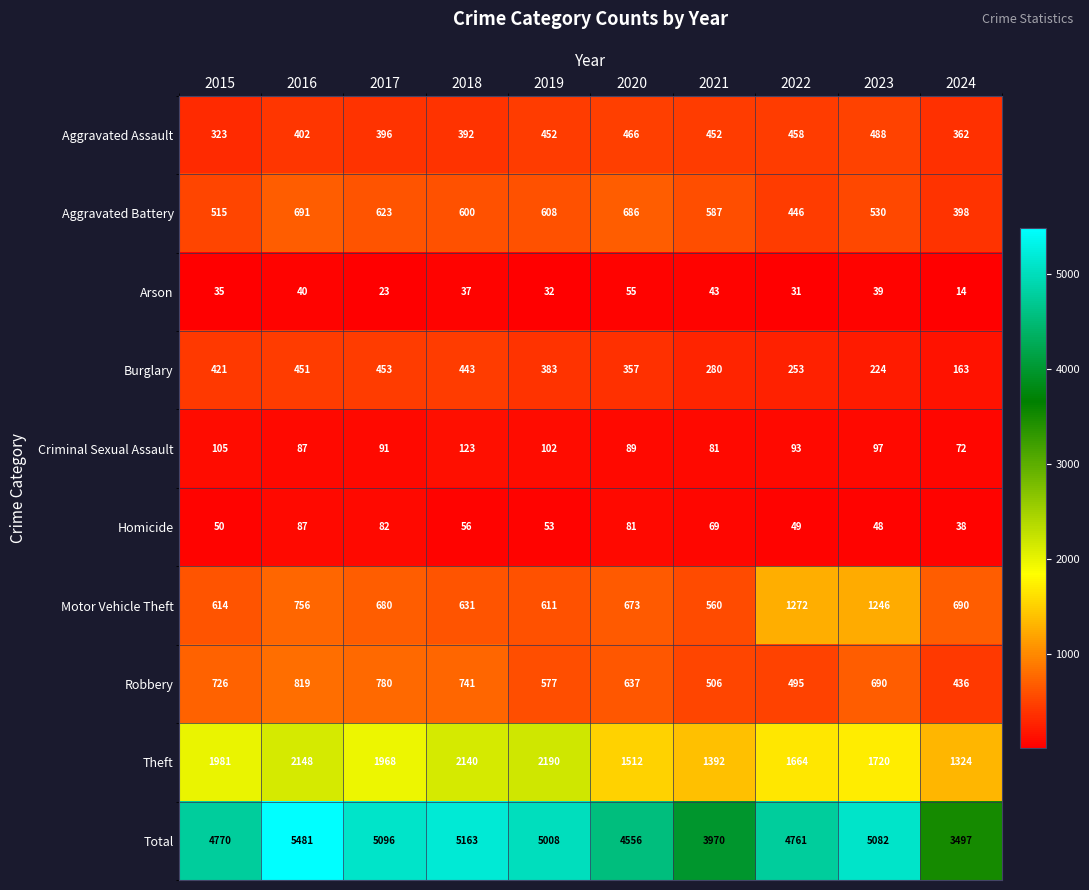

True or false: Total has a value of 5008 at 2019.

True